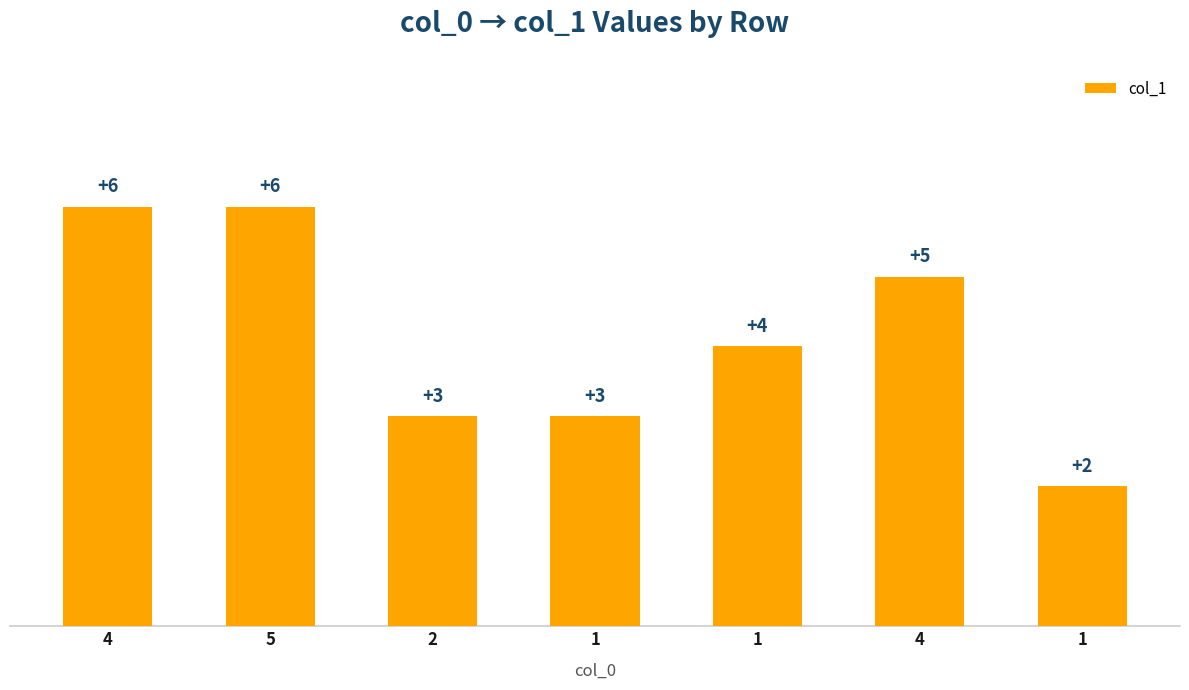

True or false: the data shows 3 at 5.

False